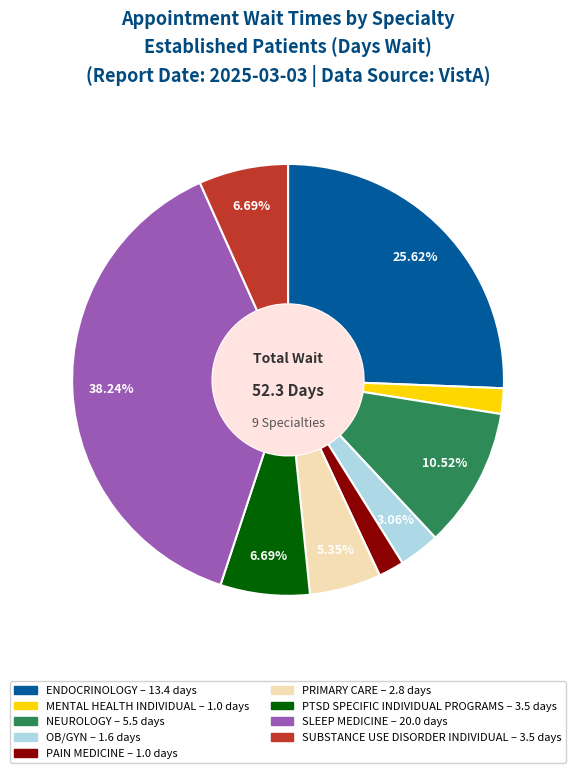

What is the largest slice in the pie chart?

SLEEP MEDICINE